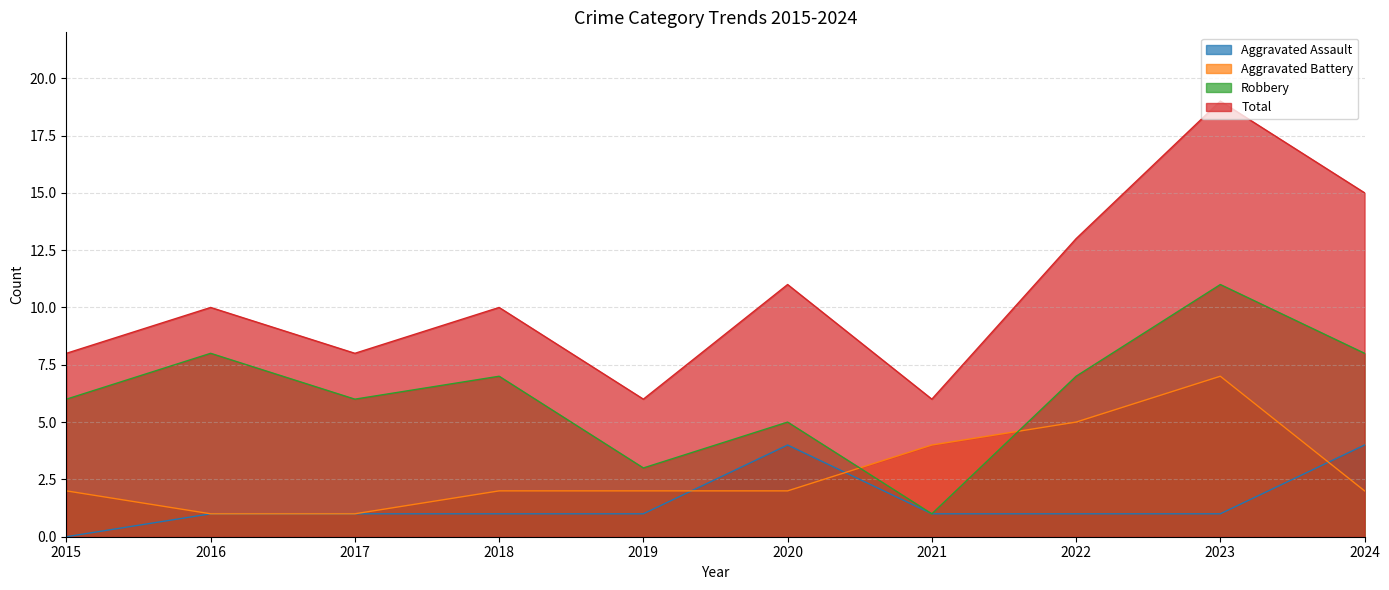

List the labels in order of Aggravated Assault value, largest first.

2020, 2024, 2016, 2017, 2018, 2019, 2021, 2022, 2023, 2015